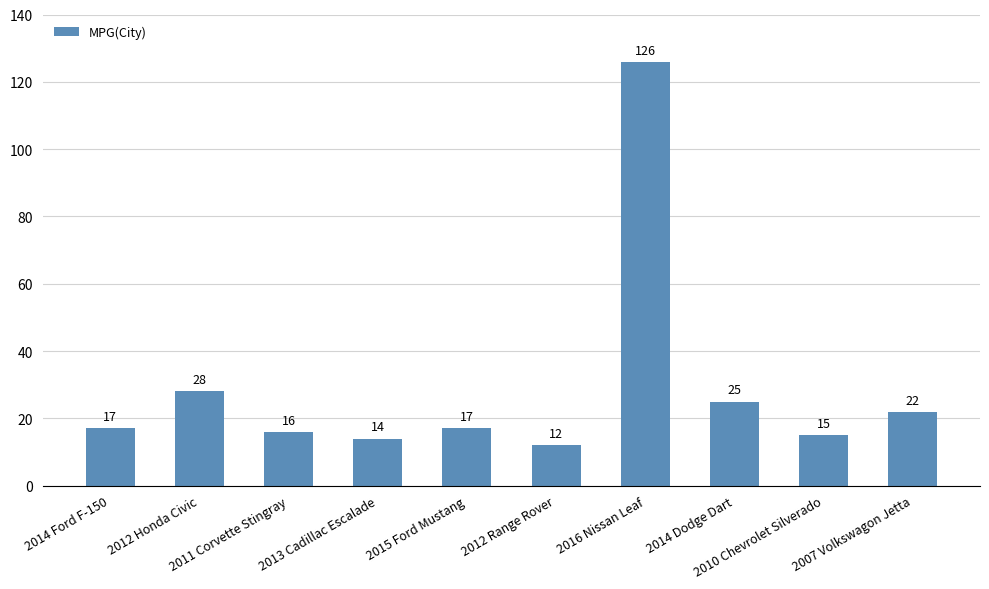

What is the sum of the values at 2015 Ford Mustang and 2007 Volkswagon Jetta?

39